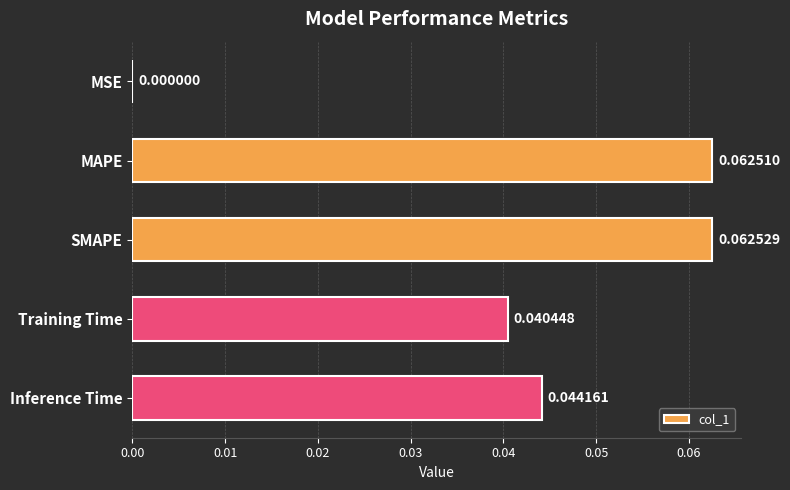

Count the number of data series in this chart.

1